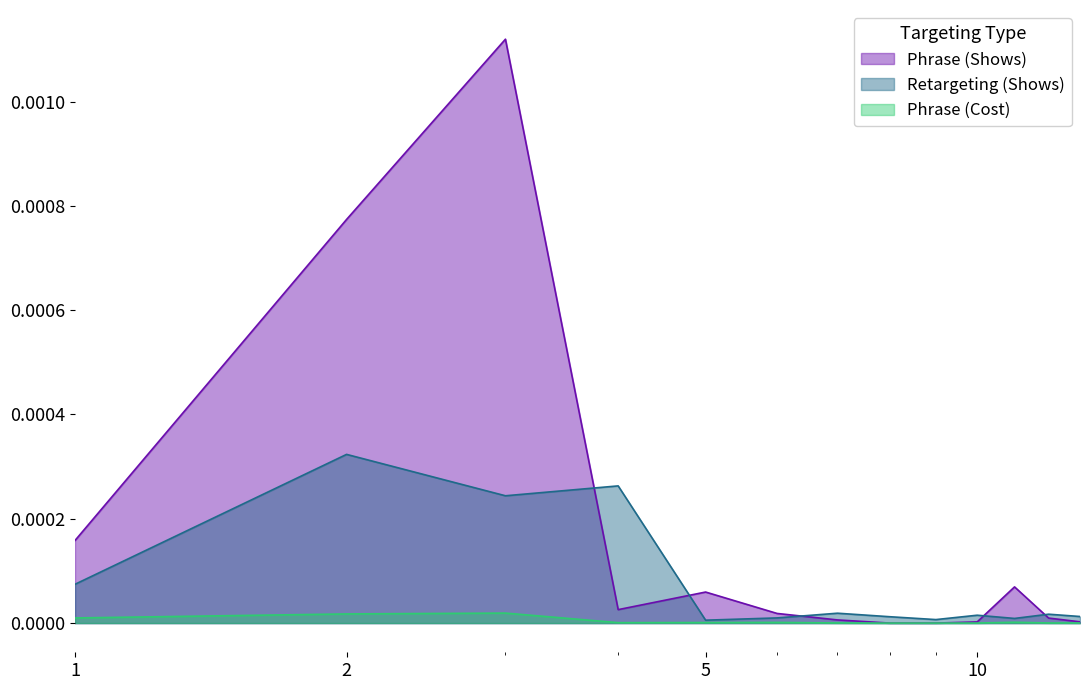

How many positive values does the Phrase (Shows) series have?

11